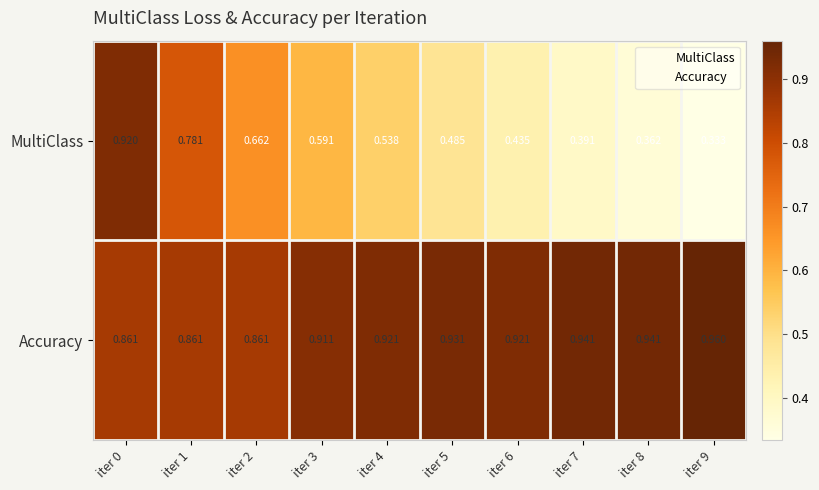

Which series has the largest range (max minus min)?

MultiClass